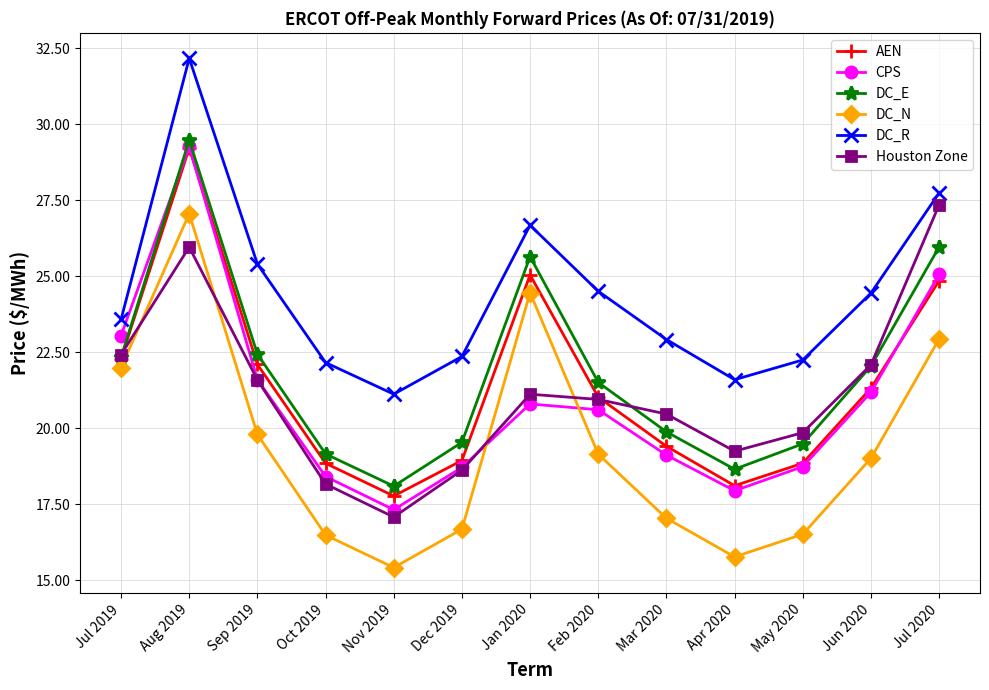

What is the label of the 3rd point from the right?

May 2020